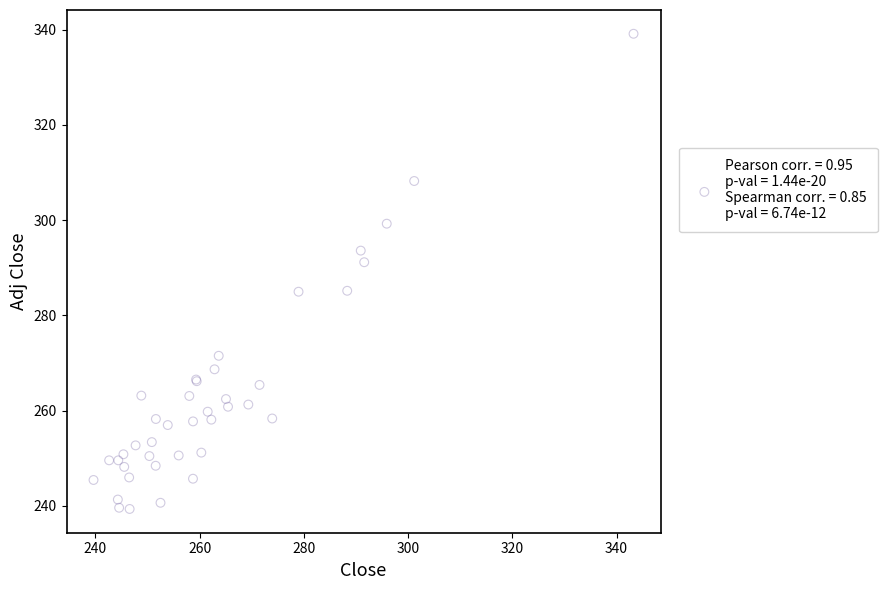

What Y value in the scatter plot is closest to 289?

291.2